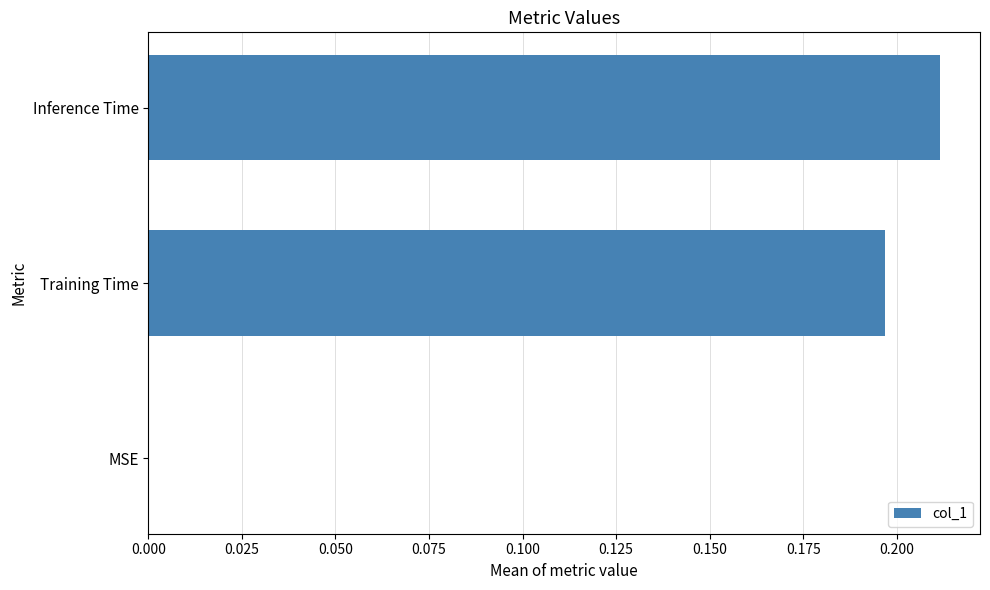

How many data points are above 0?

2